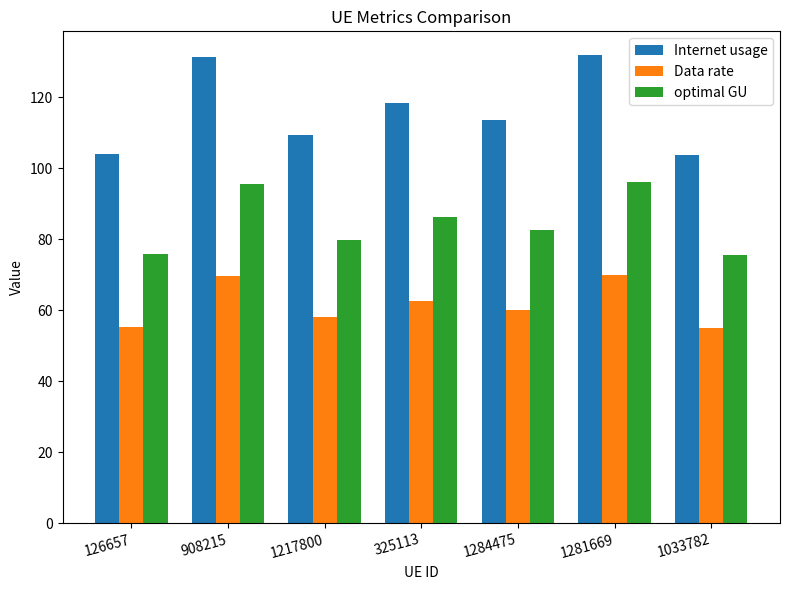

The Data rate series shows 16.5 at 1033782. True or false?

False